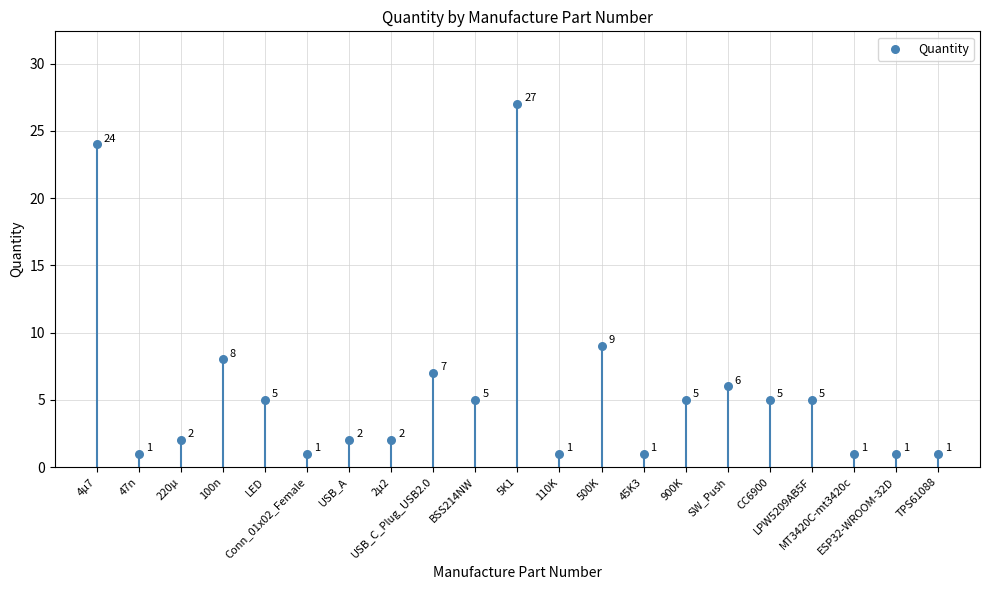

Approximately how many times larger is the value at 110K compared to 47n?

1.0